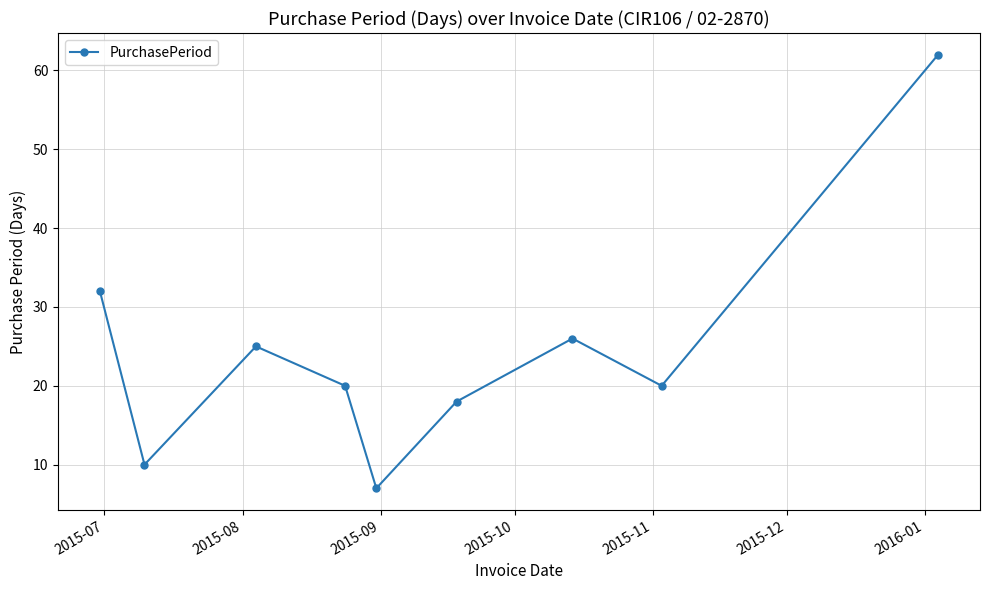

What is the minimum value shown in the chart?

7